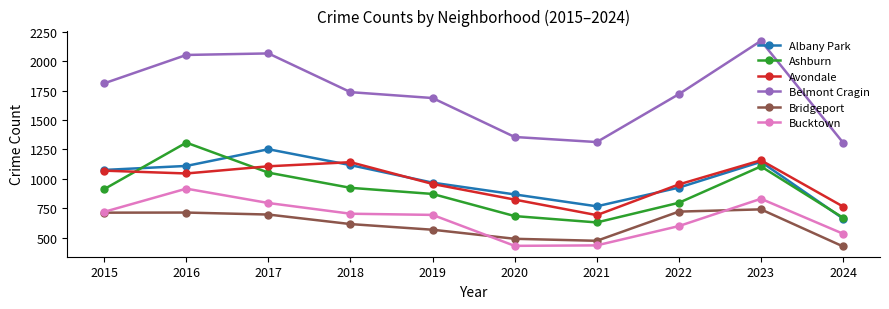

Between 2017 and 2024, which series saw the biggest shift?

Belmont Cragin